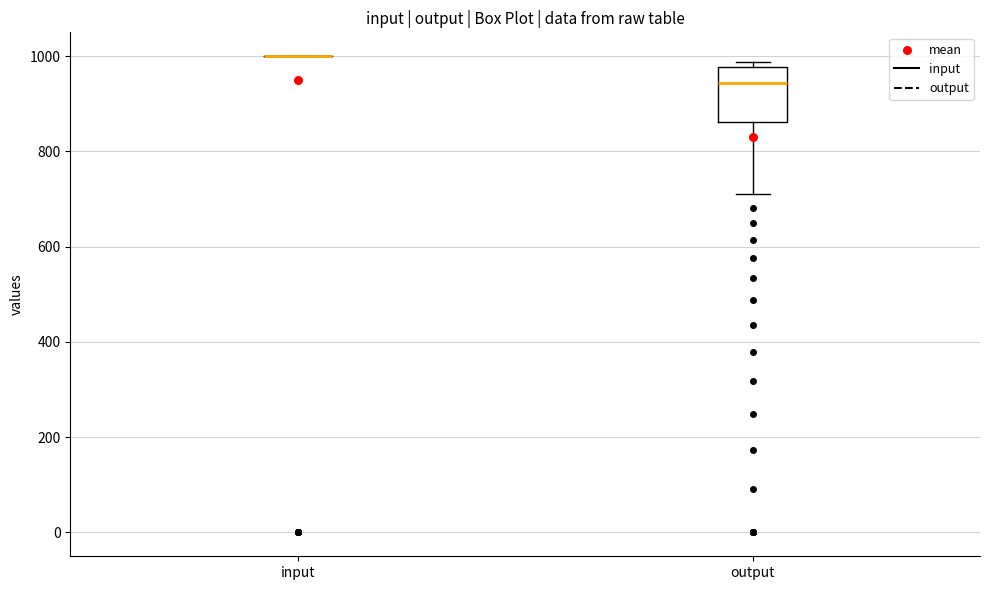

Reading left to right, transcribe this box plot: for each box, give where its median line is, the range the box spans, and where its two whiskers end, as read against the y-axis. The values are not printed on the chart, so give them approximately, as read against the axis.

input: box collapsed to a line at 1000, whiskers 1000 to 1000
output: median 940, box 860 to 980, whiskers 720 to 980 (just above the box's upper edge)